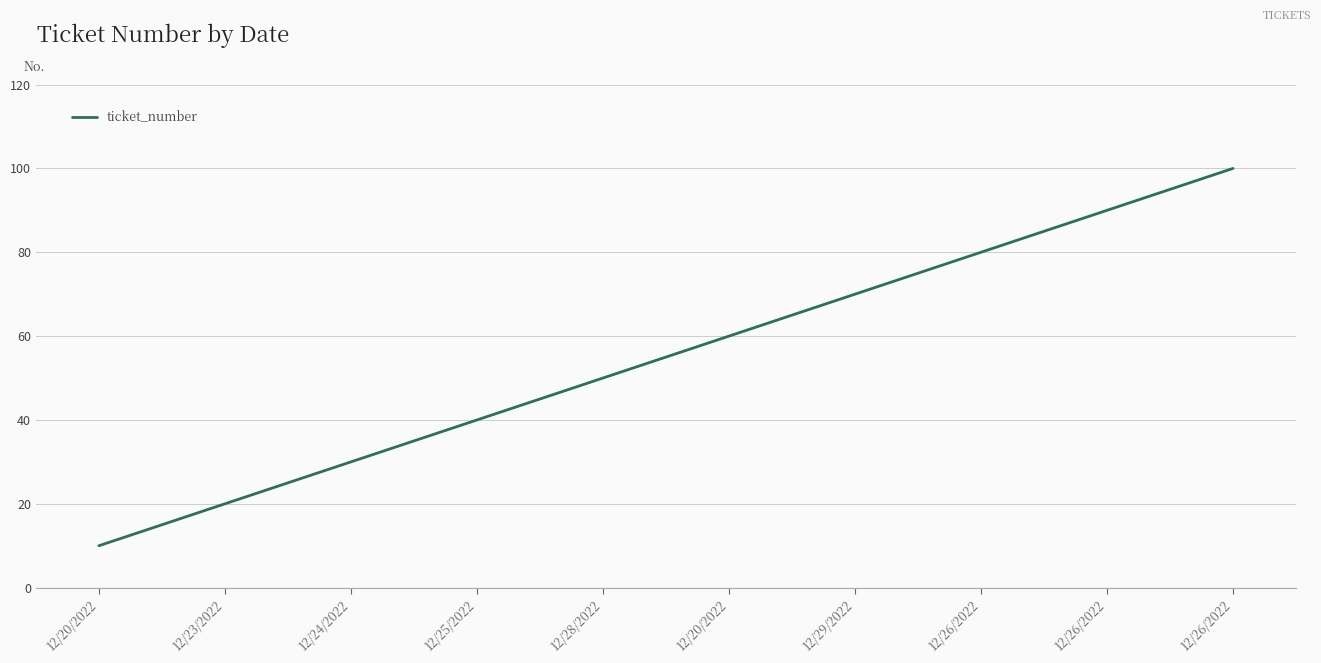

Reading right to left, transcribe all the data shown in this chart.

100	90	80	70	60	50	40	30	20	10